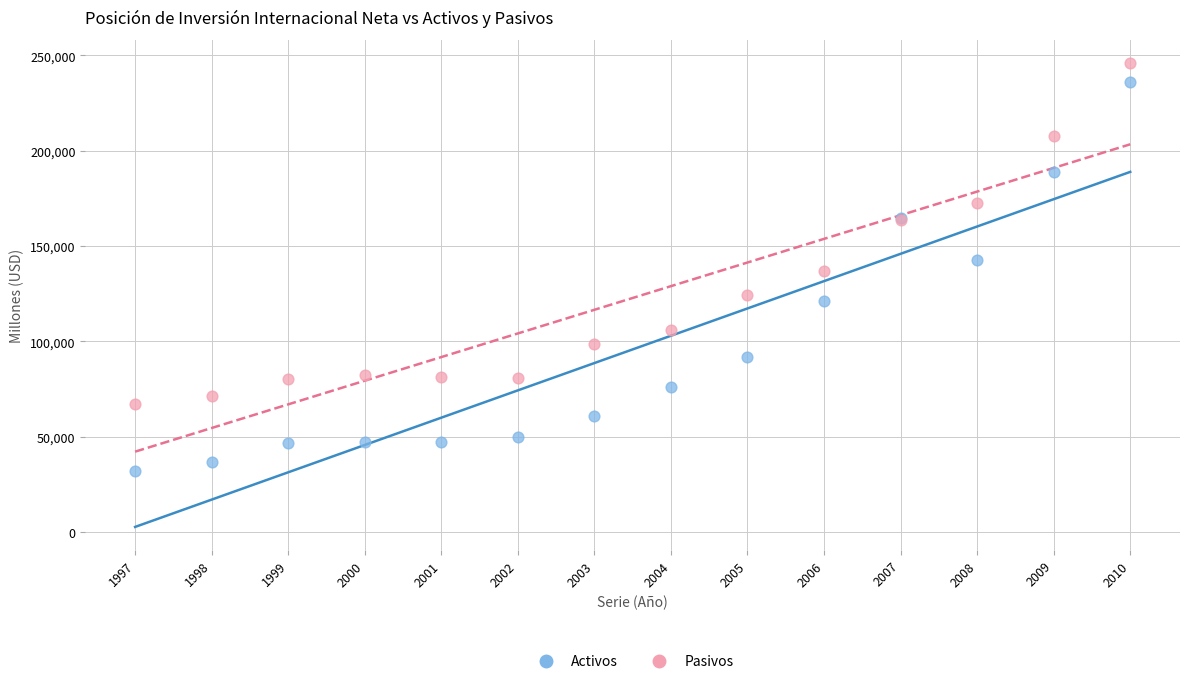

What is the X range (max minus min) for the scatter plot?

13